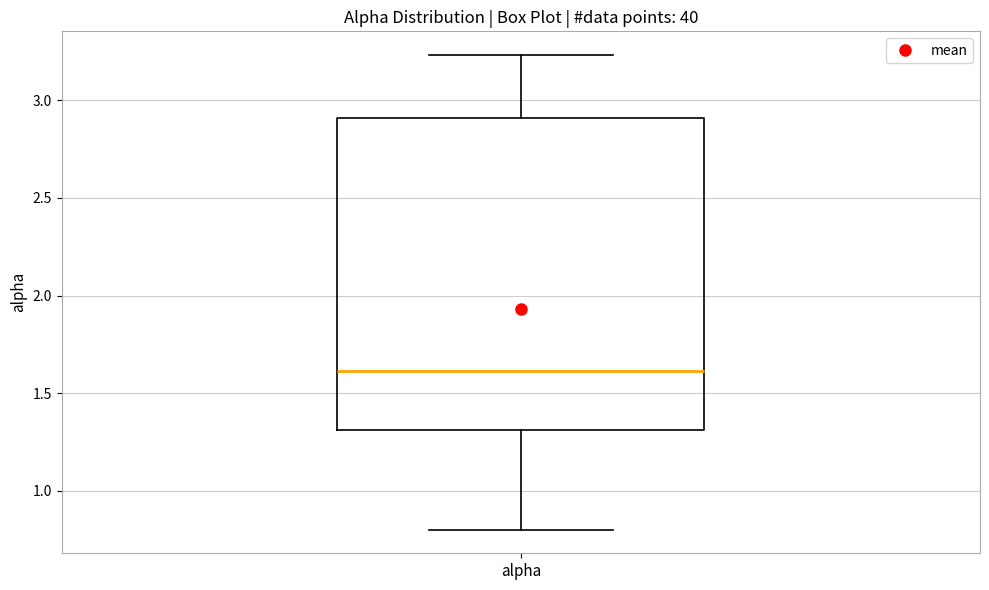

Transcribe this box plot: give where the median line is, the range the box spans, and where the two whiskers end, as read against the y-axis. The values are not printed on the chart, so give them approximately, as read against the axis.

median 1.60, box 1.30 to 2.90, whiskers 0.80 to 3.25